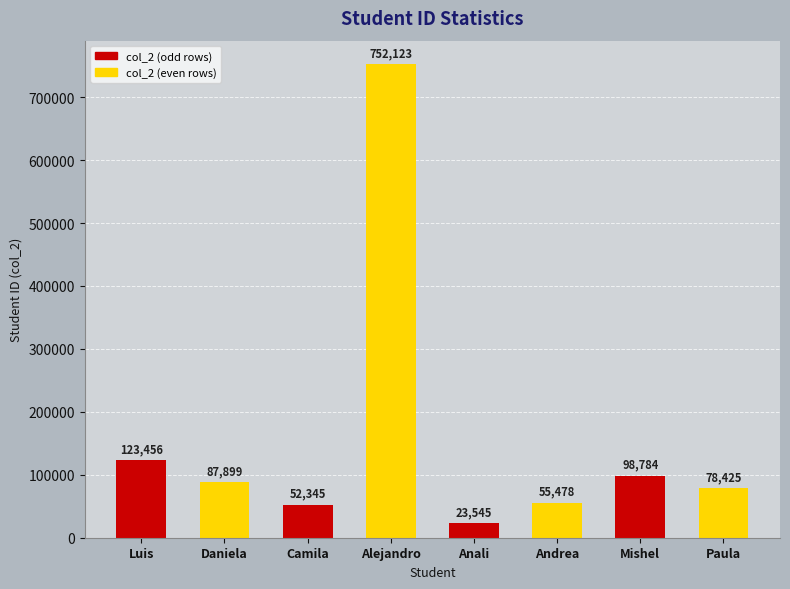

What are all the series names shown in the legend?

col_2 (odd rows), col_2 (even rows)